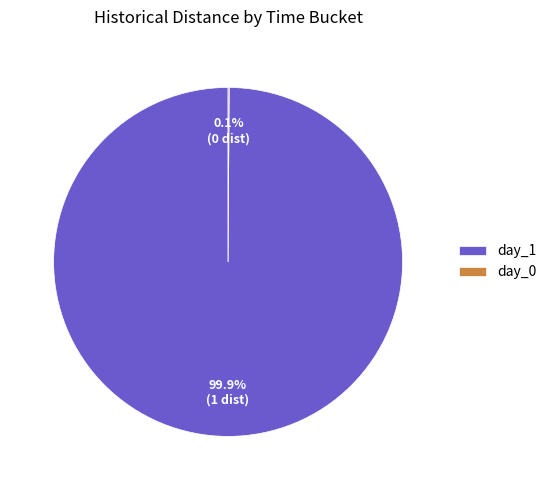

Which slice is the largest?

day_1